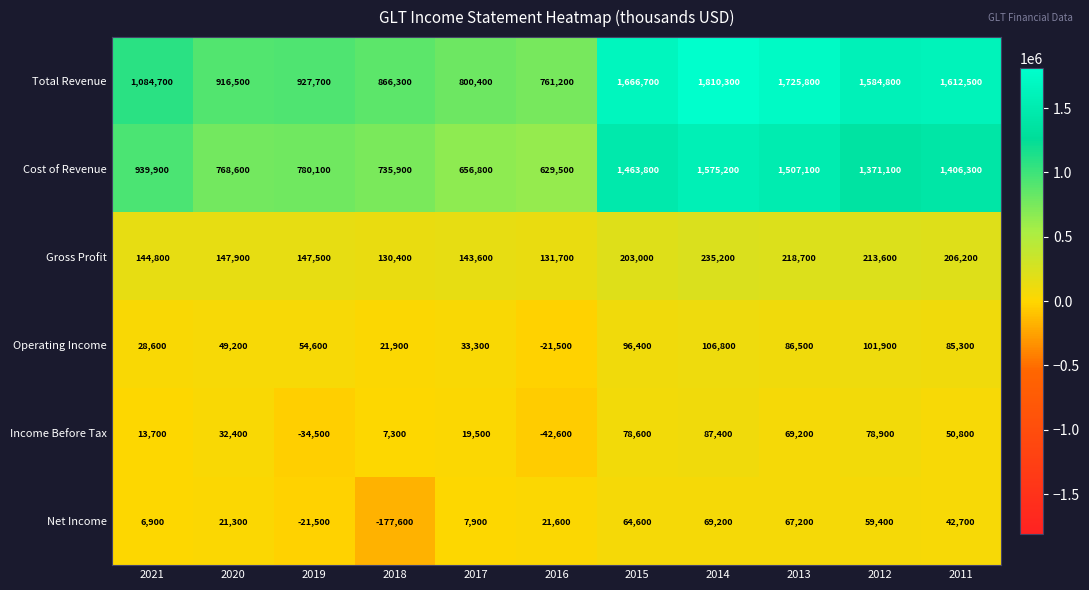

At which label is Operating Income closest to 42650?

2020